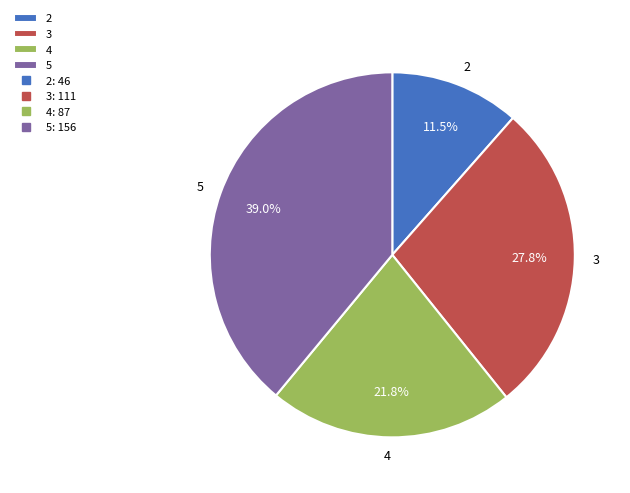

Combined, do 5 and 4 account for over 50%?

Yes